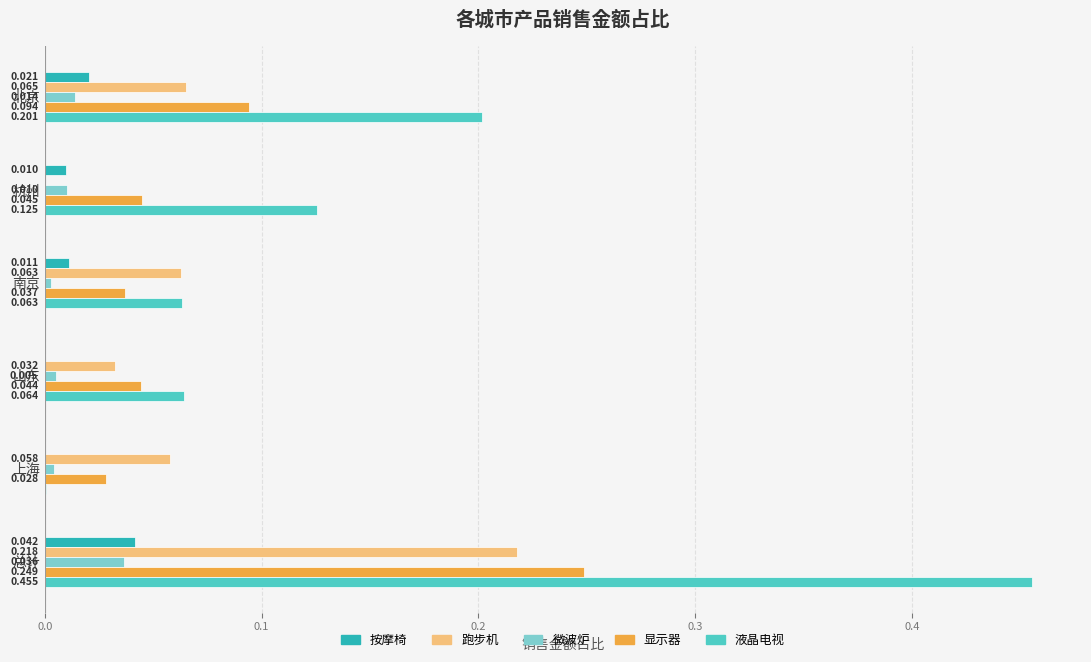

Which series has the largest total across all categories?

液晶电视